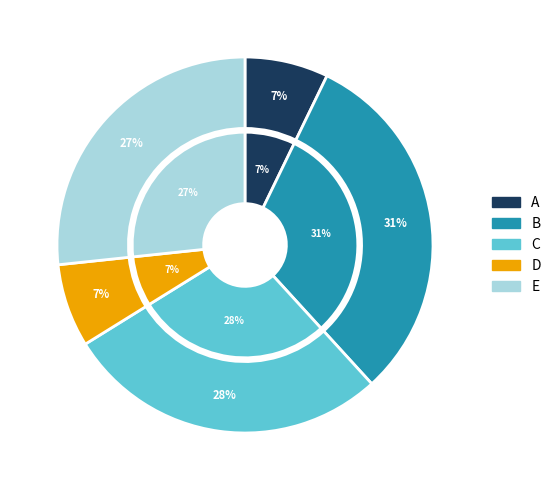

How many slices are in this pie chart?

5